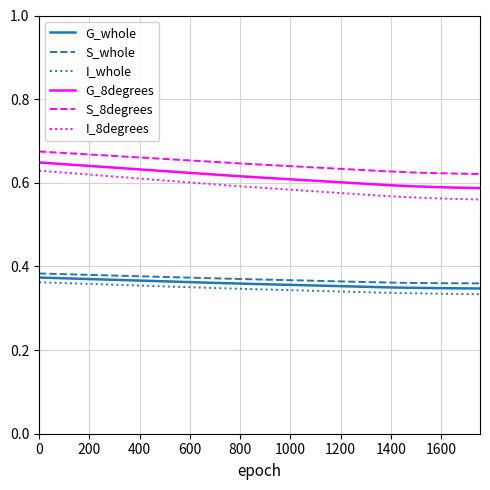

What are all the series names shown in the legend?

G_whole, S_whole, I_whole, G_8degrees, S_8degrees, I_8degrees